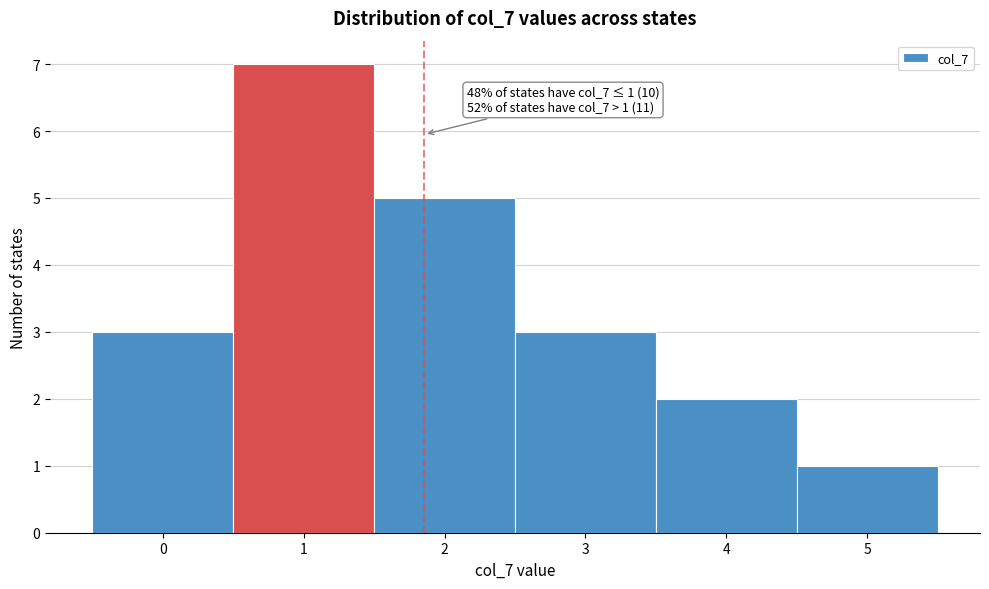

Over which range of the x-axis is the bar tallest?

0.5 to 1.5